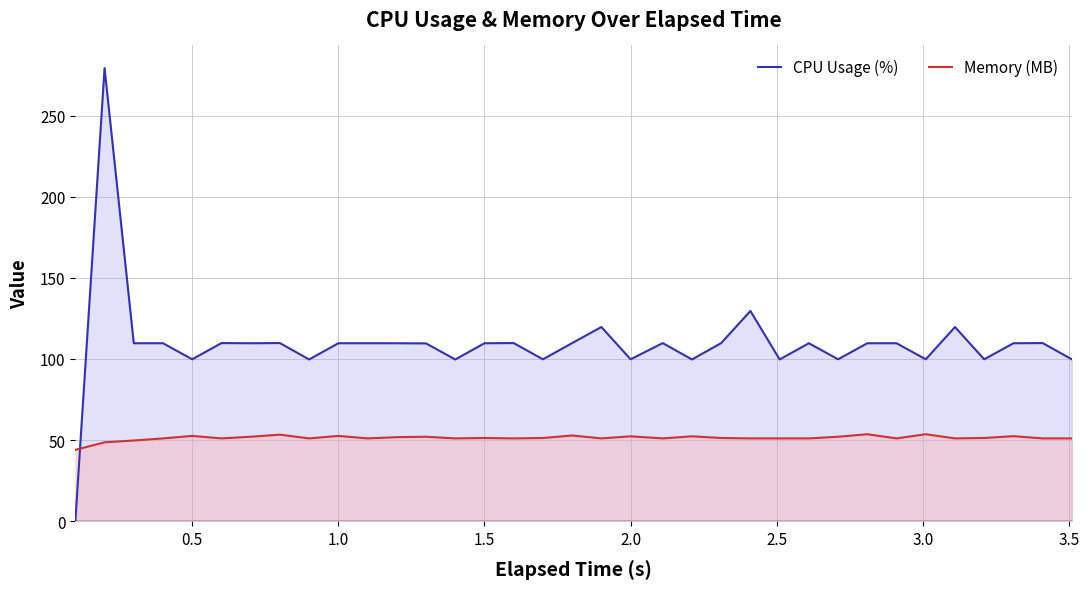

What is the greatest value displayed?

279.3